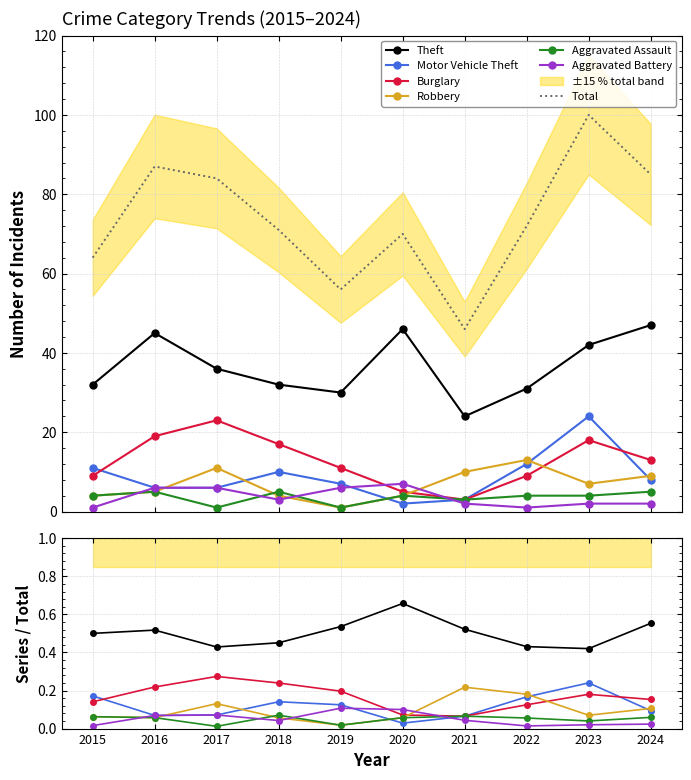

How many series are shown in this chart?

6